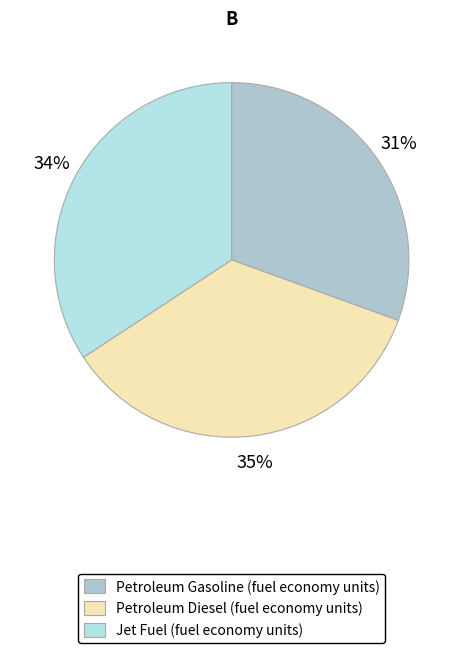

To the nearest percent, what portion does Jet Fuel (fuel economy units) represent?

34%